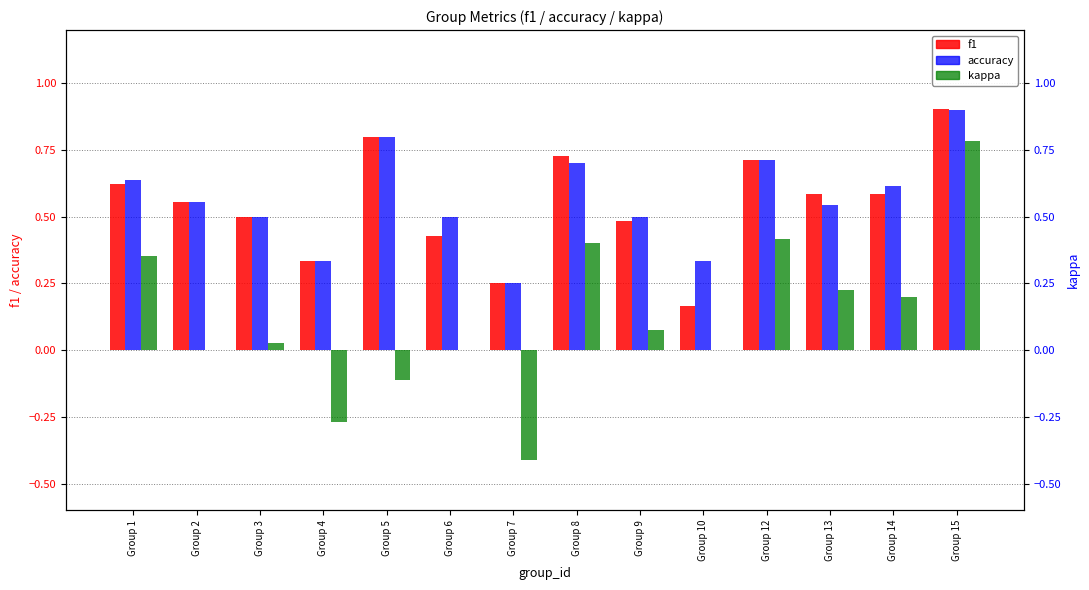

What is the value of the kappa bar at the 13th from the left?

0.2